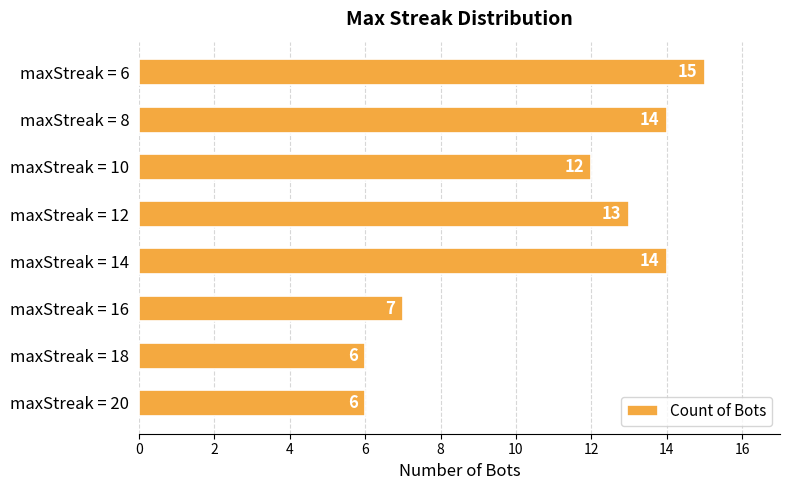

What is the difference between the second highest and second lowest values?

8